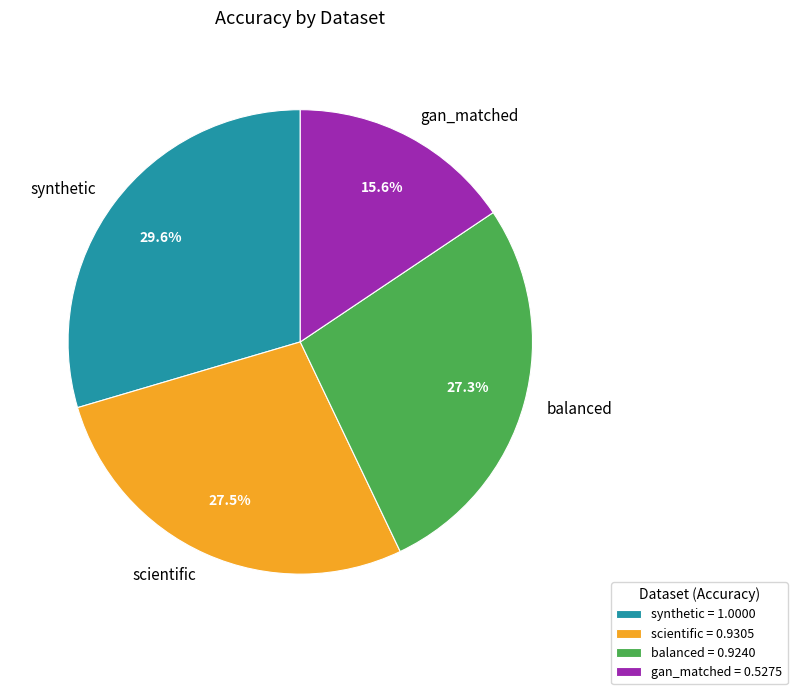

The balanced slice represents 27% of the pie. True or false?

True